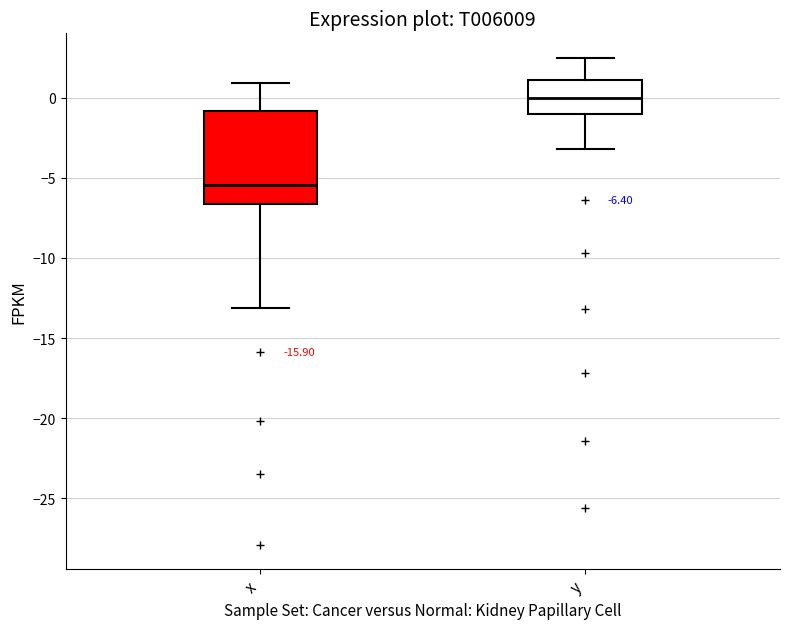

Which box's median line is the lowest?

x